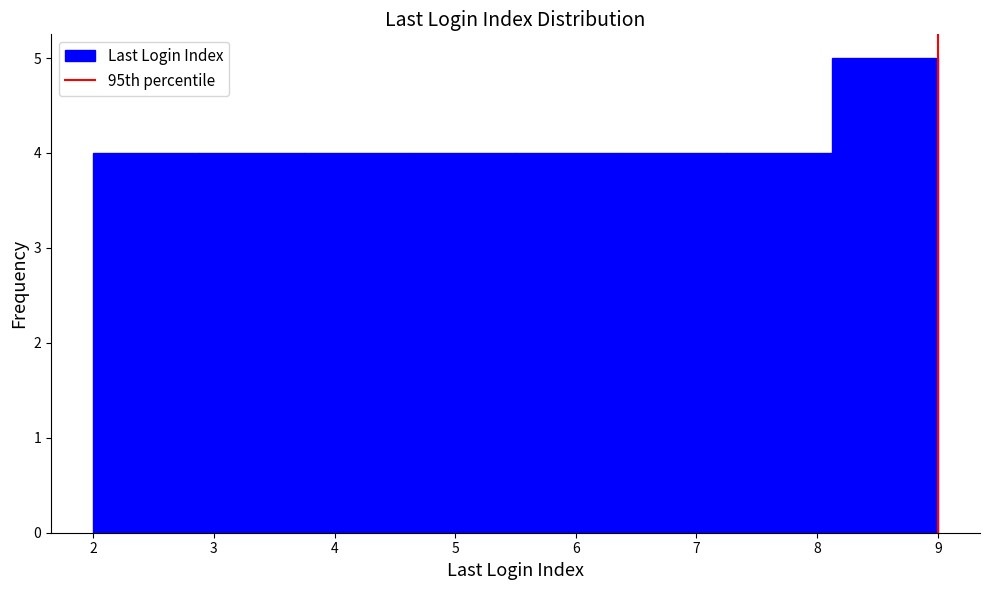

Reading left to right, transcribe this chart: for each bar, give the range it covers on the x-axis and its height. Neither the bar edges nor the heights are printed on the chart, so give them approximately, as read against the axes.

2.0 to 2.9: 4
2.9 to 3.8: 4
3.8 to 4.6: 4
4.6 to 5.5: 4
5.5 to 6.4: 4
6.4 to 7.3: 4
7.3 to 8.1: 4
8.1 to 9.0: 5